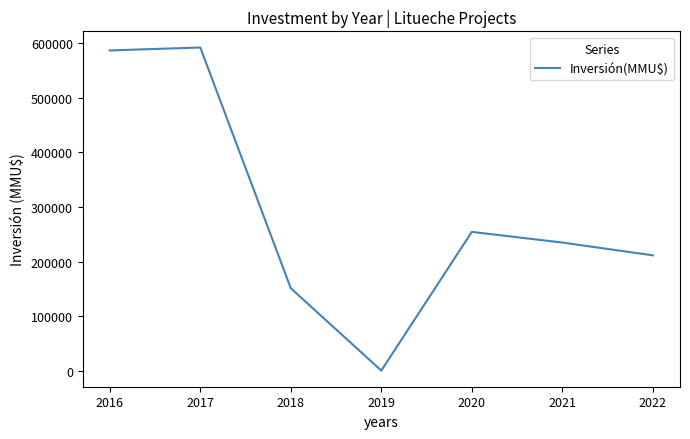

What is the sum of all values?

2031659